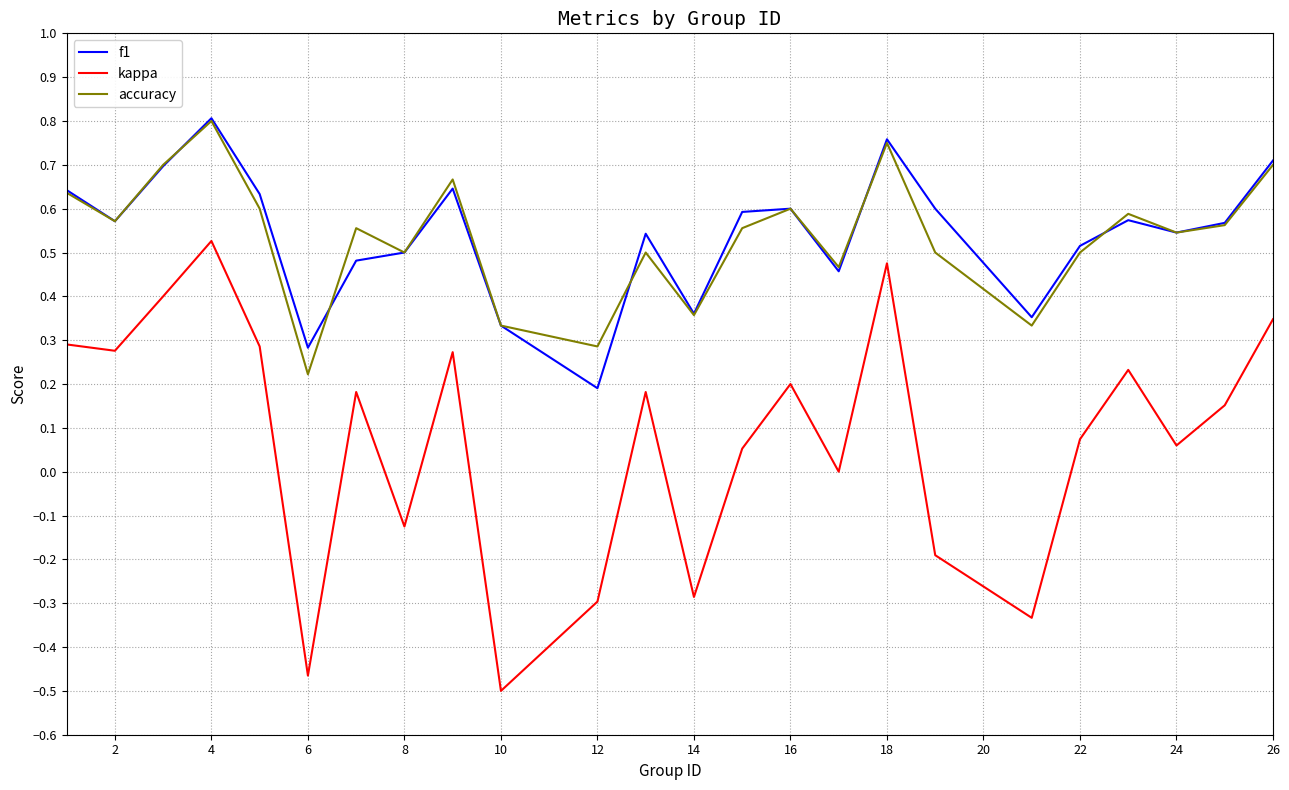

True or false: kappa and f1 intersect in this chart.

False